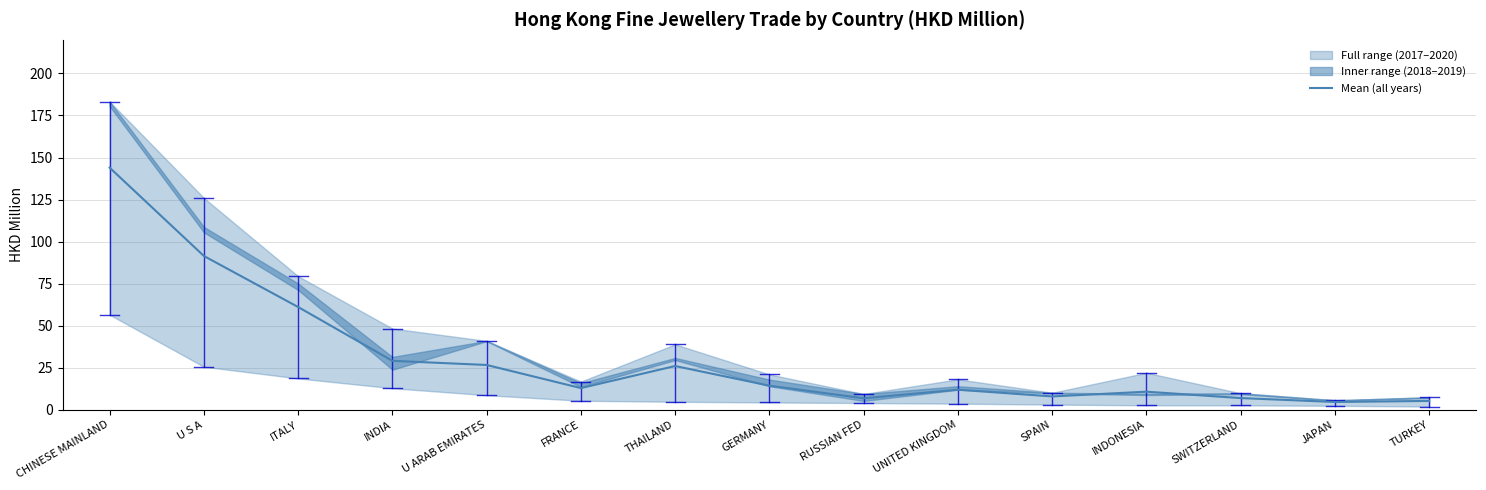

Reading left to right, what are all the values shown in this chart?

CHINESE MAINLAND=144.0	U S A=91.4	ITALY=61.1	INDIA=29.1	U ARAB EMIRATES=26.6	FRANCE=12.8	THAILAND=26.0	GERMANY=14.3	RUSSIAN FED=6.8	UNITED KINGDOM=11.9	SPAIN=7.9	INDONESIA=10.7	SWITZERLAND=6.9	JAPAN=4.6	TURKEY=5.2